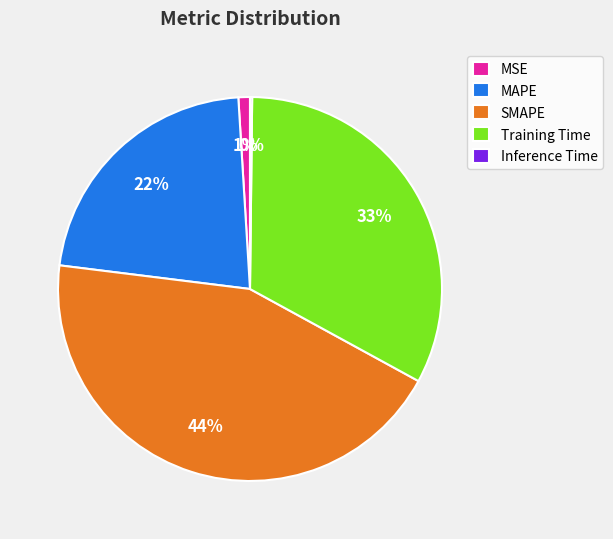

Does Training Time represent more than half of the total?

No